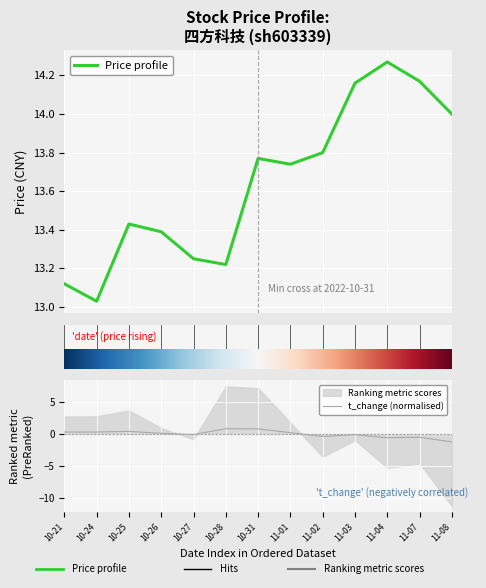

In Price profile, how many points are higher than both neighbors (excluding endpoints)?

3